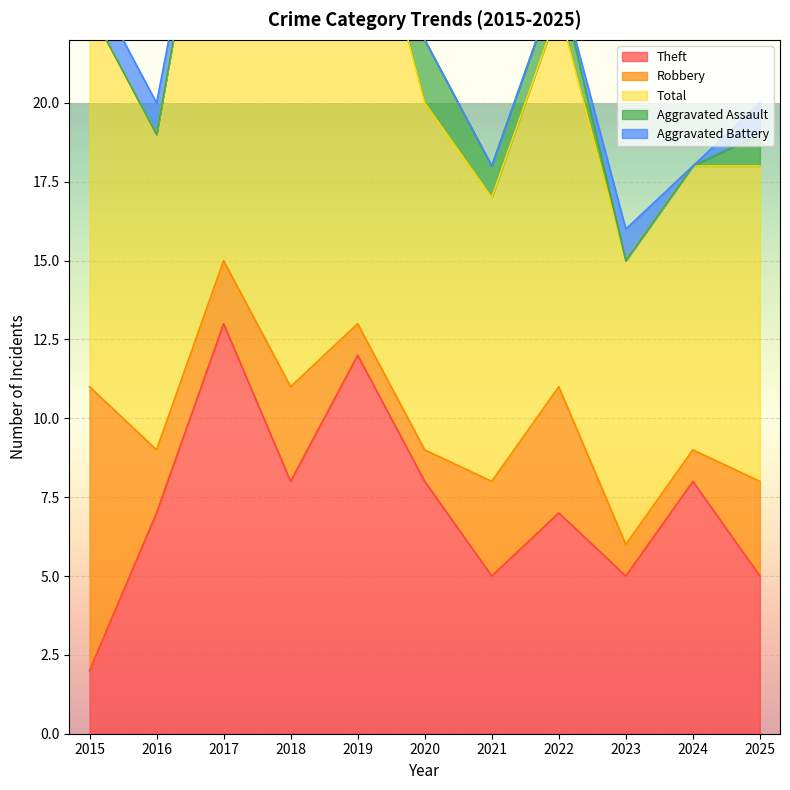

The Total series shows 9 at 2021. True or false?

True